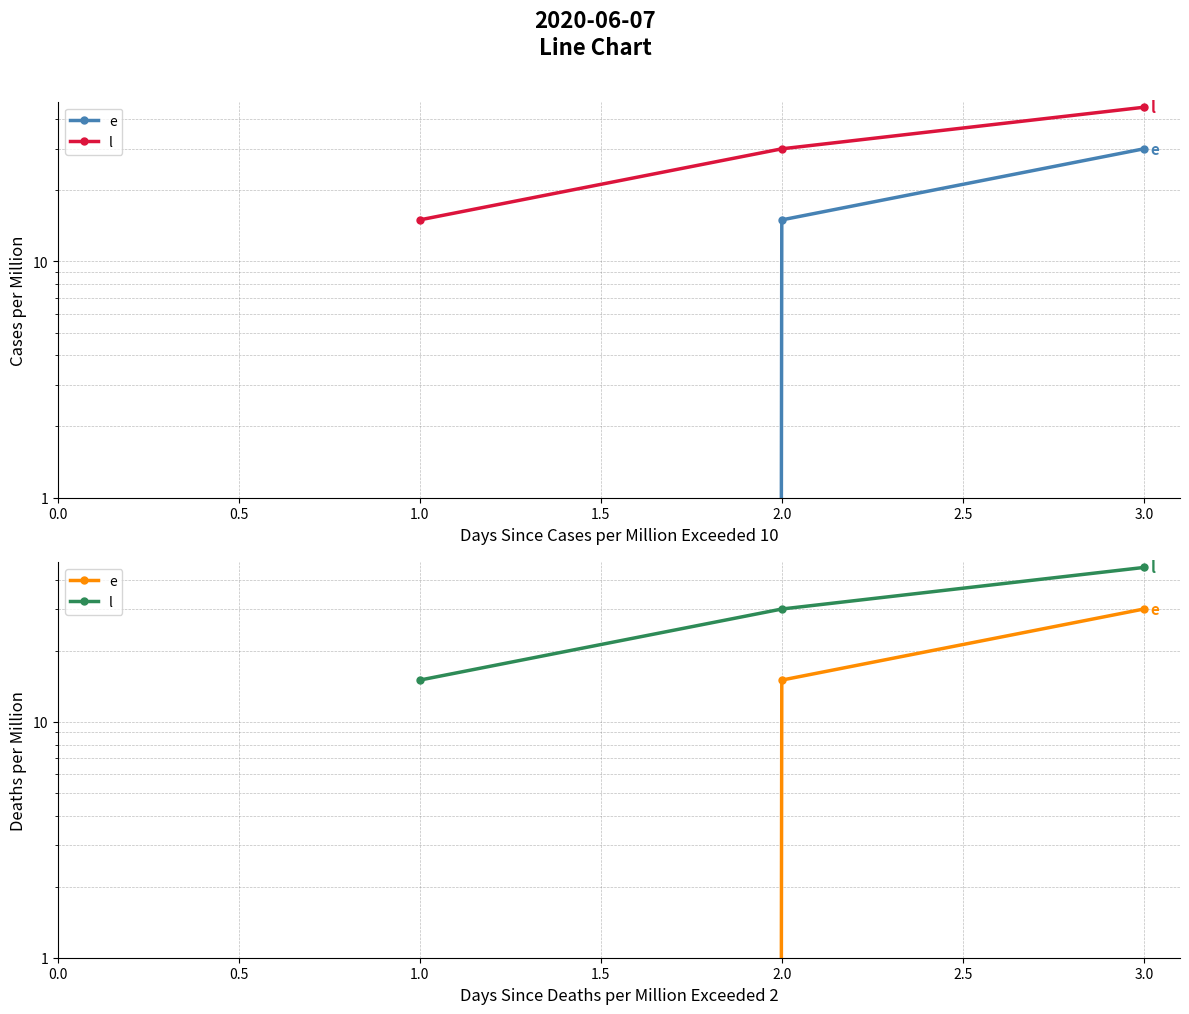

Which series has the largest total across all categories?

l